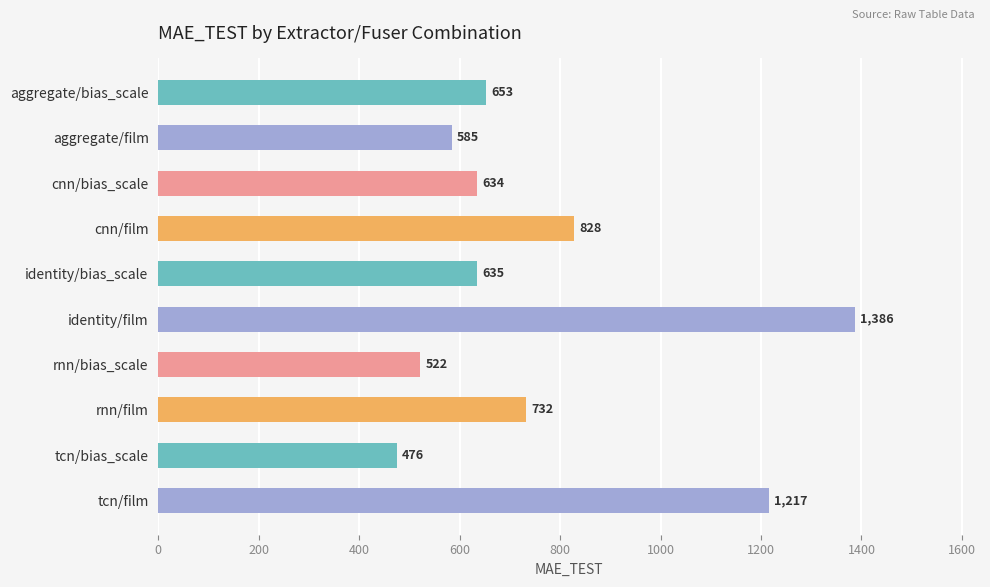

Is it true that the value at tcn/bias_scale is 475.5?

True